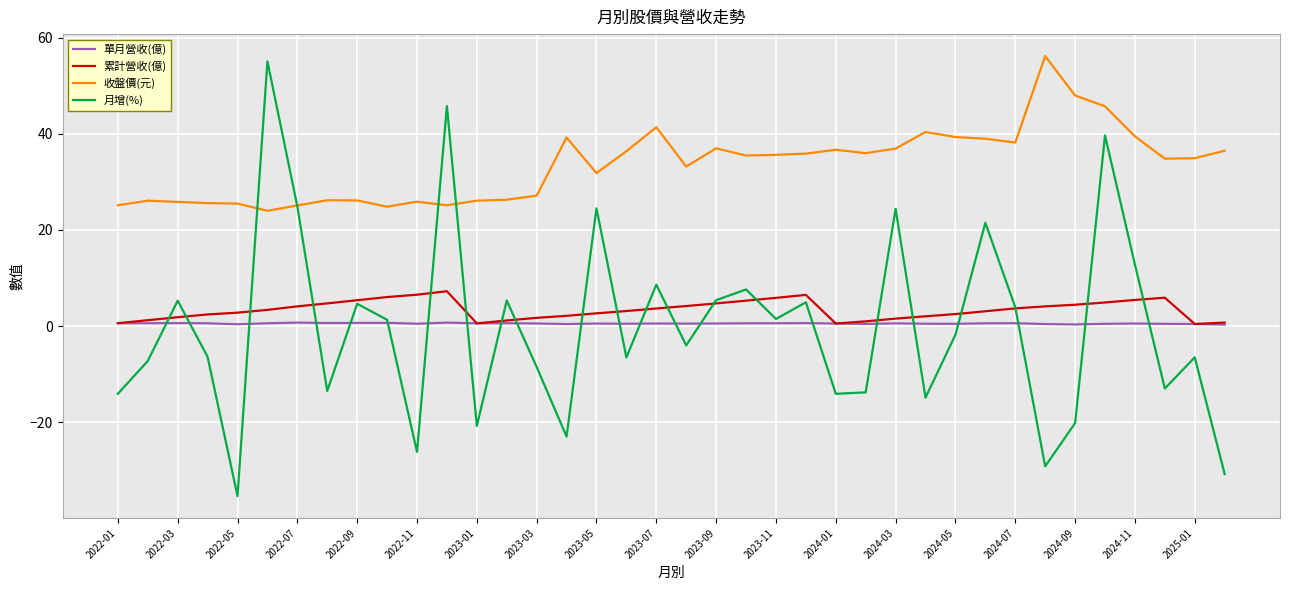

True or false: 單月營收(億) and 收盤價(元) intersect in this chart.

False